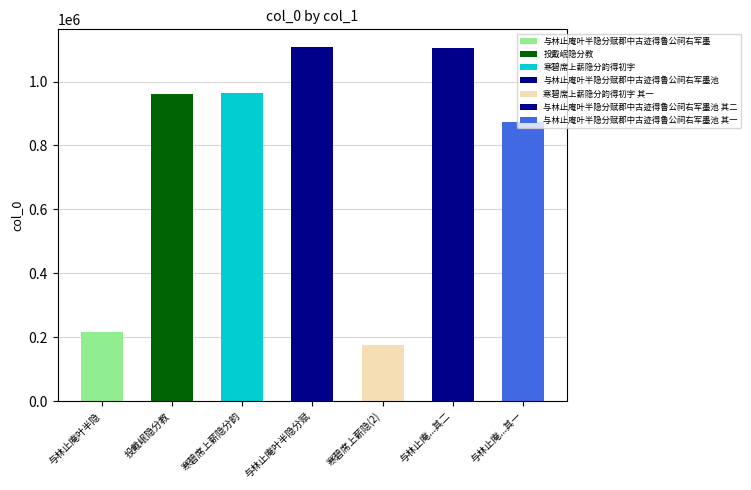

What position from the left is 与林止庵叶半隐分赋郡中古迹得鲁公祠右军墨池 其二?

6